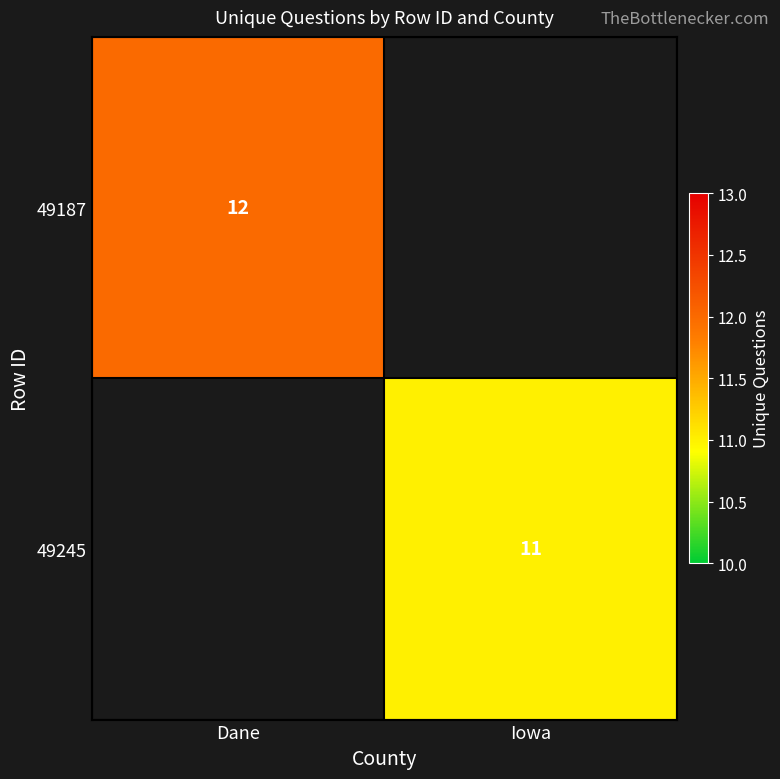

True or false: 49245 has a value of 7 at Iowa.

False